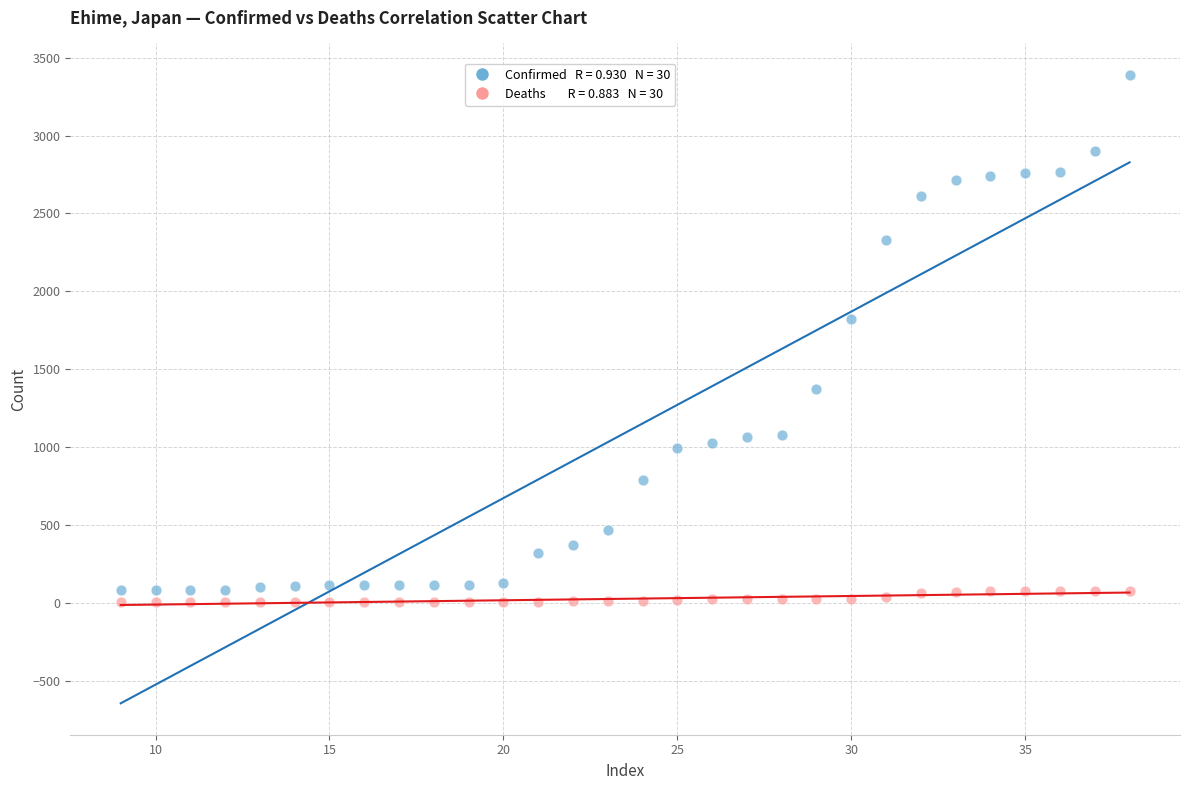

Across all series, what Y value is closest to 1697?

1821